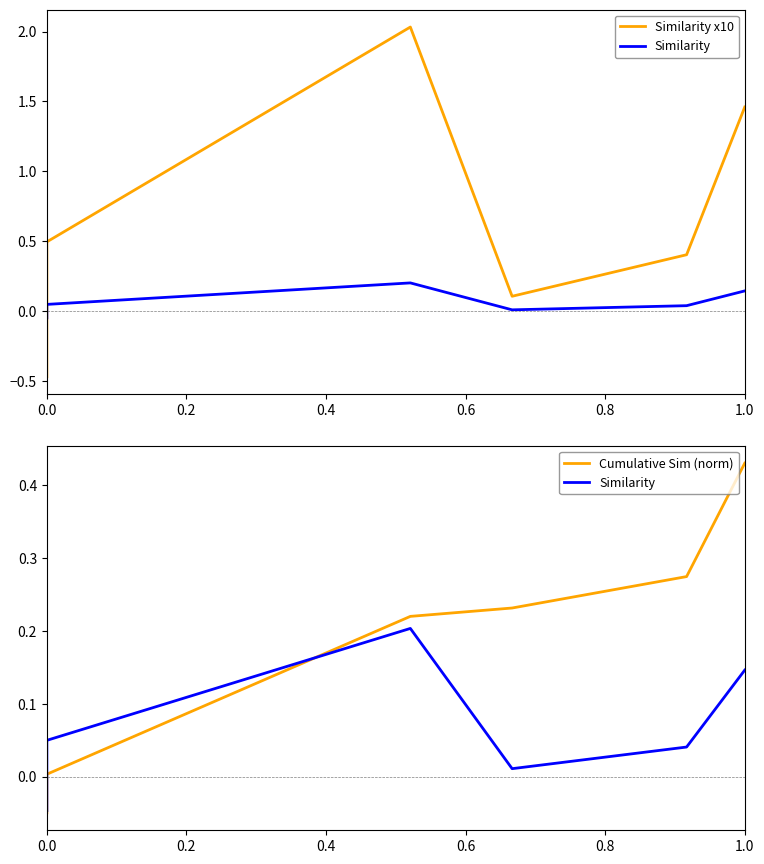

How many intersections are there between Cumulative Sim (norm) and Similarity?

1